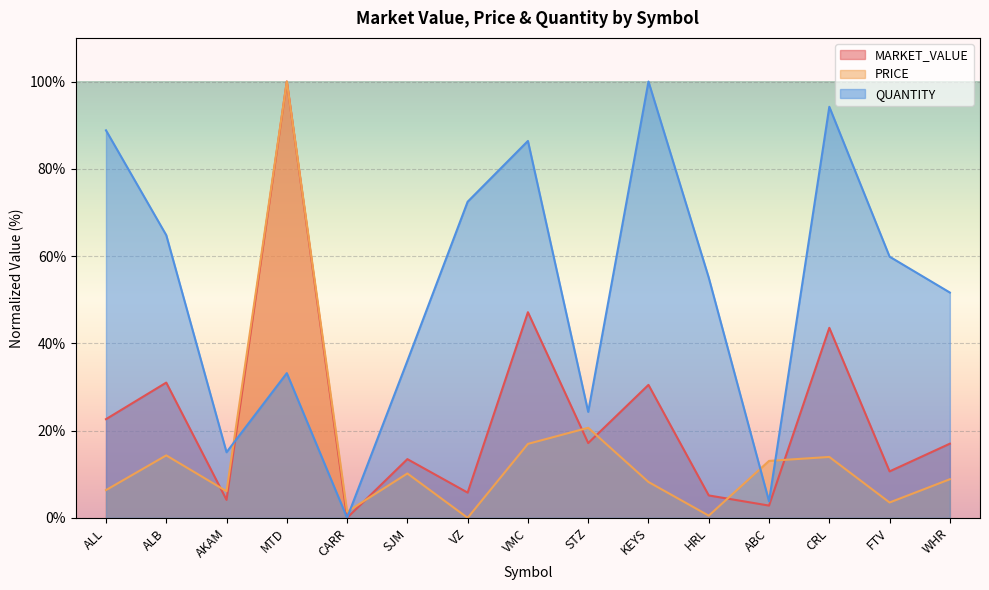

What is the sum of all MARKET_VALUE values?

350.8